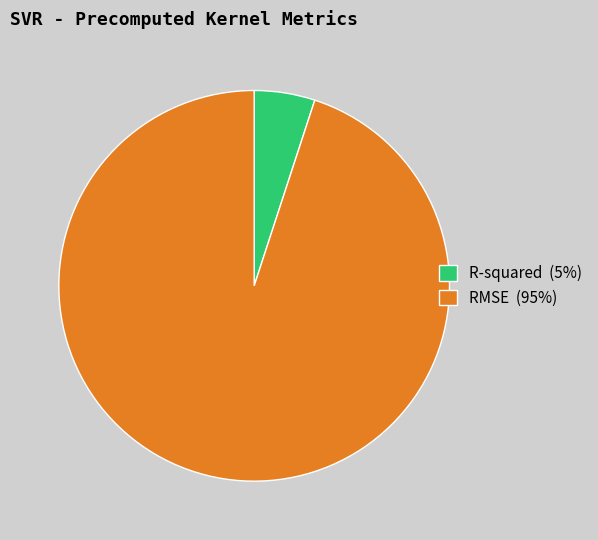

The R-squared slice represents 18% of the pie. True or false?

False